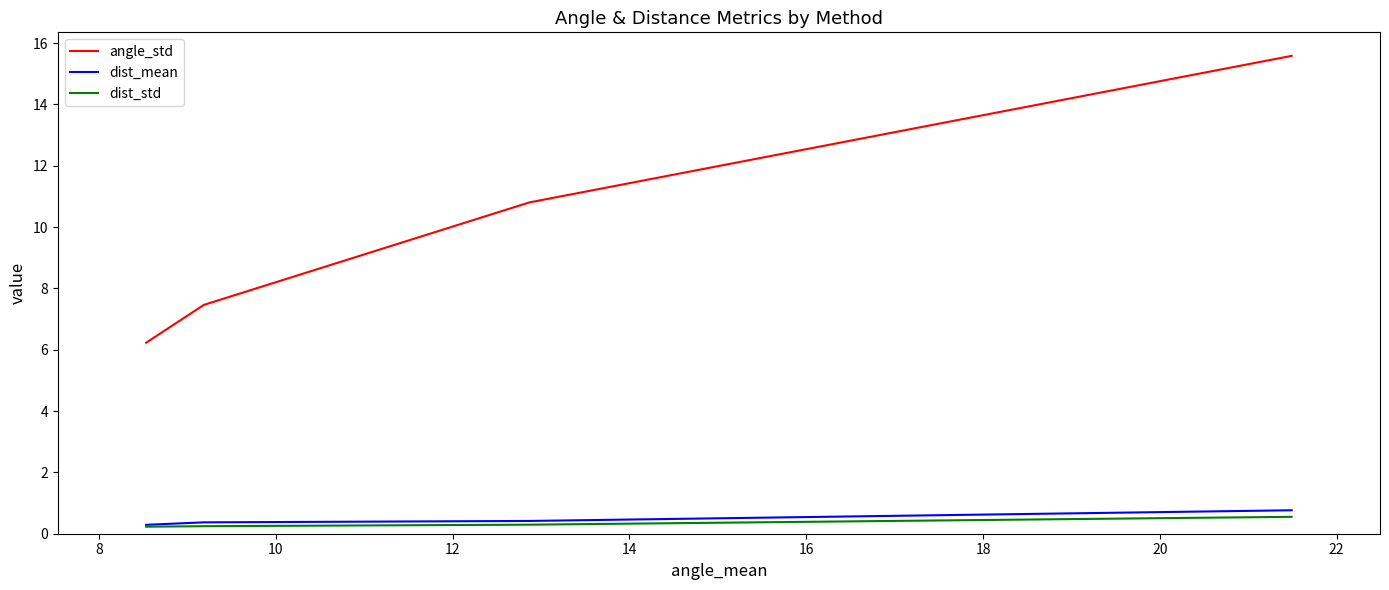

True or false: dist_std and angle_std intersect in this chart.

False